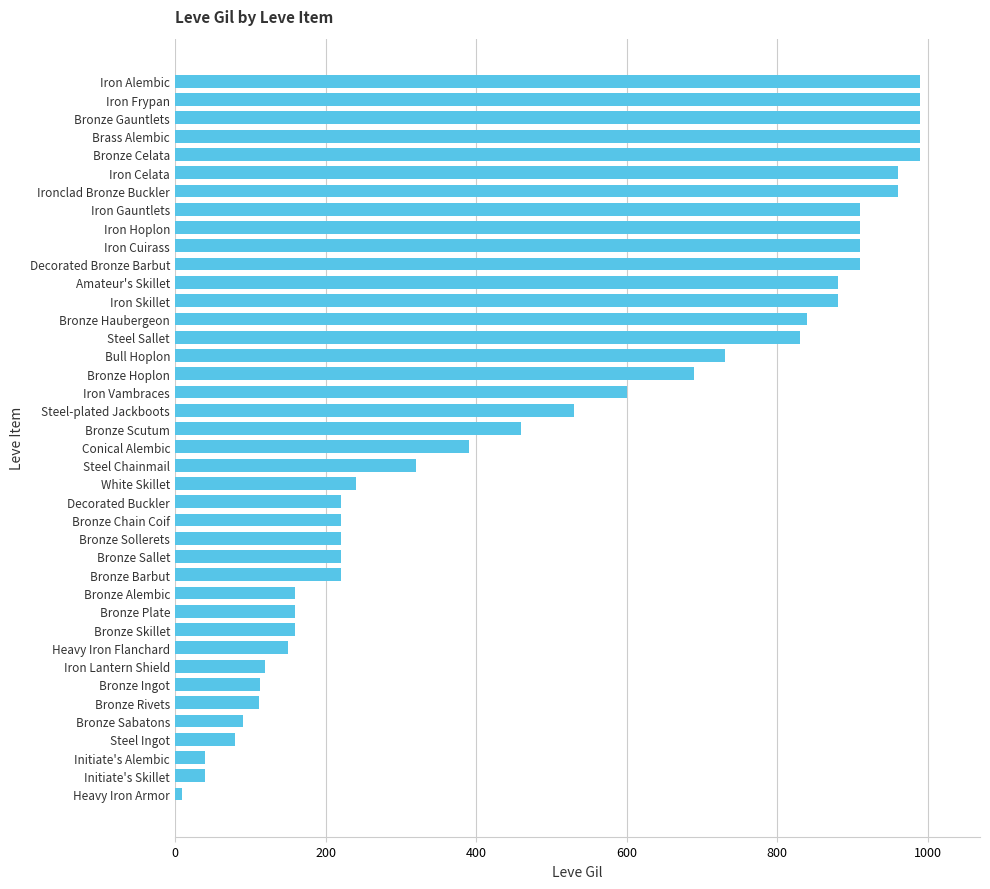

How many values are below 460?

20